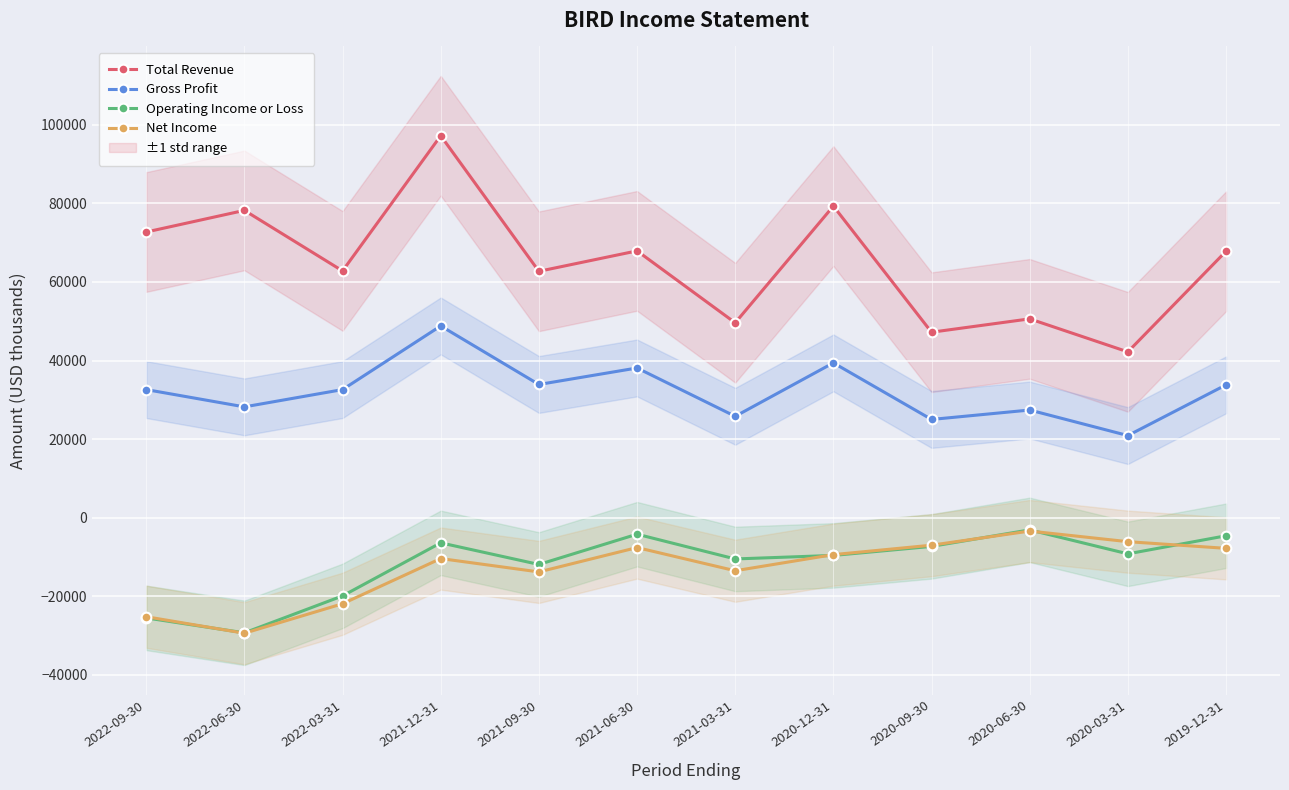

Is this an area chart (filled region under the line)?

No